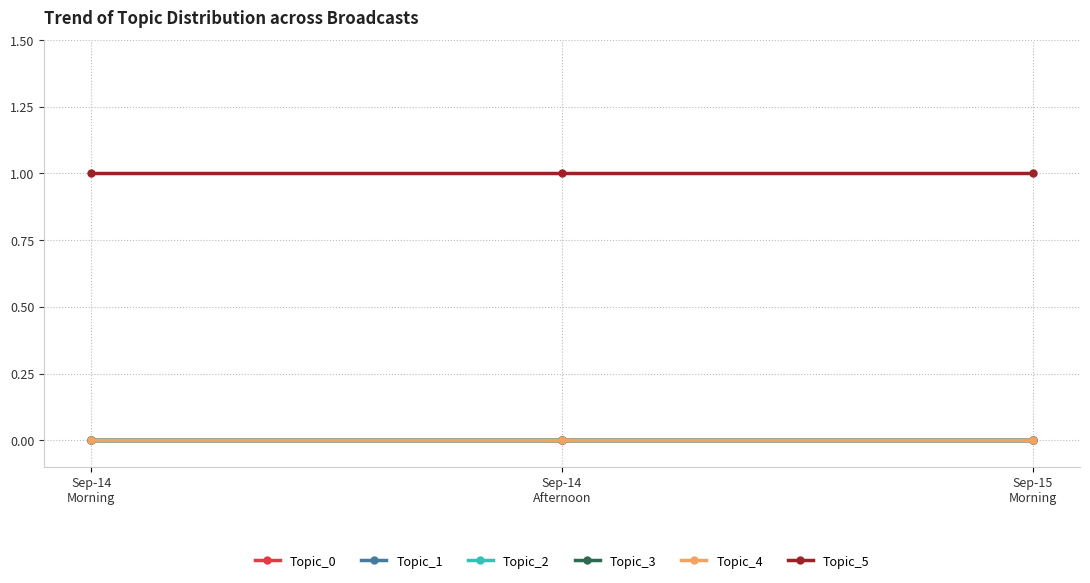

Is this an area chart (filled region under the line)?

No